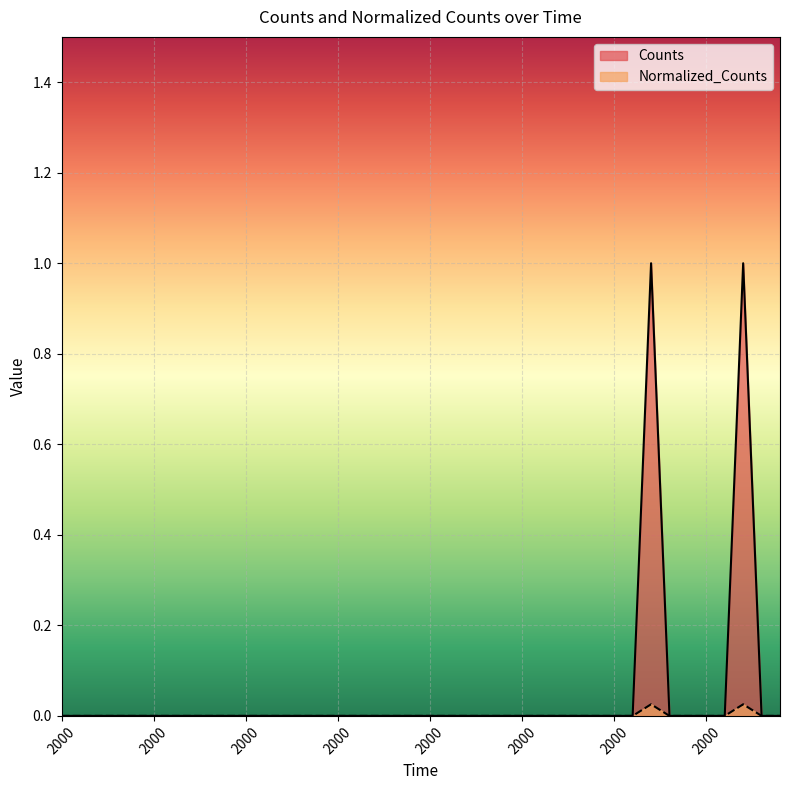

True or false: Counts has more than 0 interior local peaks.

True